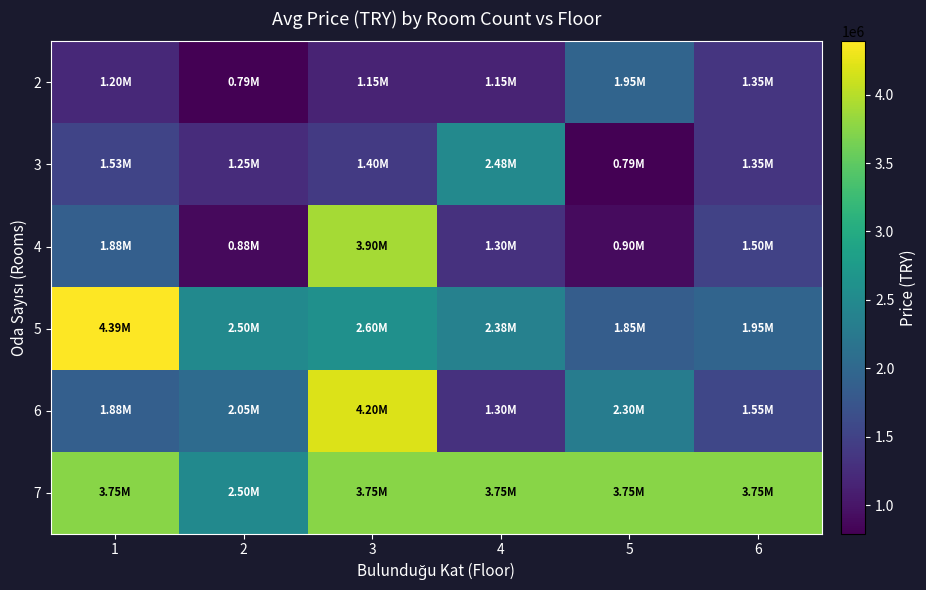

Reading left to right, extract all data points from this chart.

2: 1=1200000	2=790000	3=1150000	4=1150000	5=1950000	6=1350000
3: 1=1530000	2=1250000	3=1400000	4=2480000	5=790000	6=1350000
4: 1=1880000	2=880000	3=3900000	4=1301000	5=900000	6=1500000
5: 1=4390000	2=2500000	3=2600000	4=2375000	5=1850000	6=1950000
6: 1=1880000	2=2050000	3=4200000	4=1300000	5=2300000	6=1550000
7: 1=3750000	2=2500000	3=3750000	4=3750000	5=3750000	6=3750000